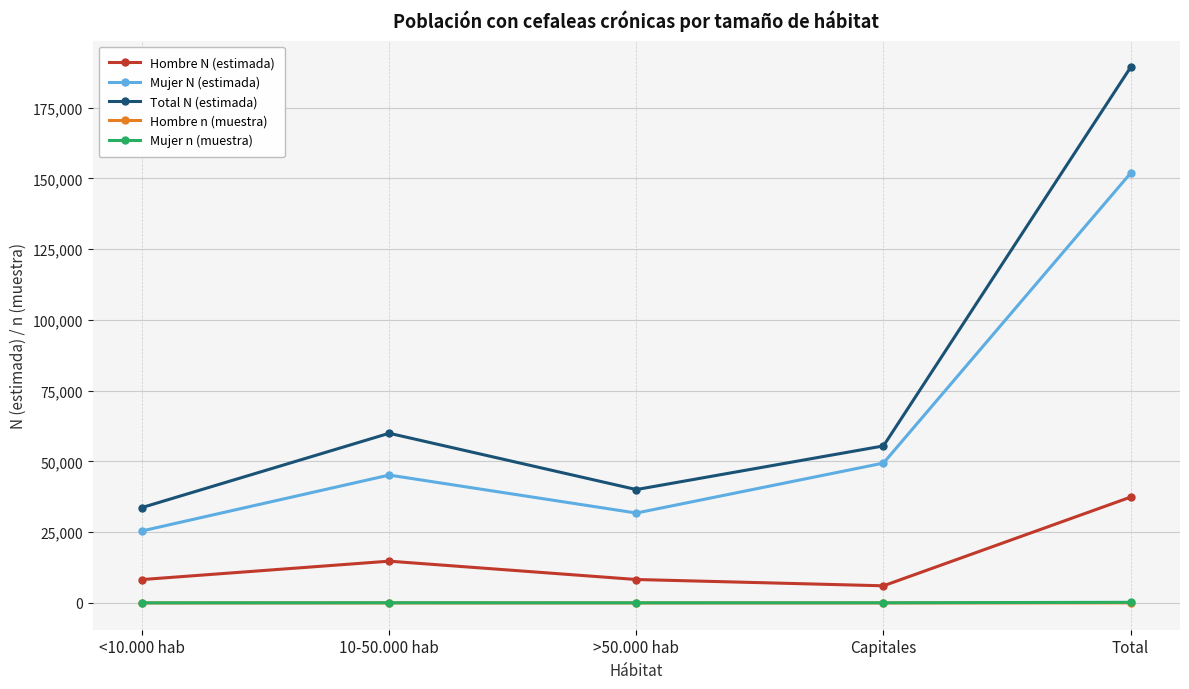

What is the label of the 4th point from the left?

Capitales